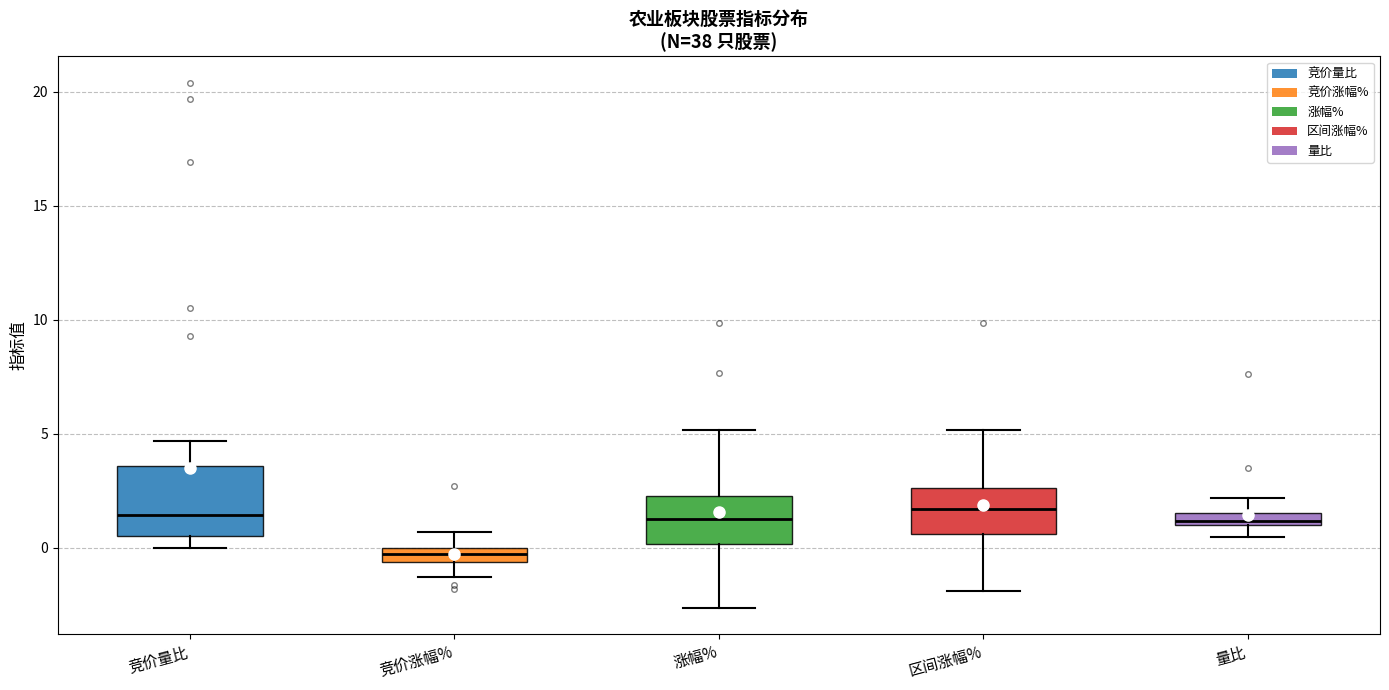

Which box is the tallest, from its lower edge to its upper edge?

竞价量比